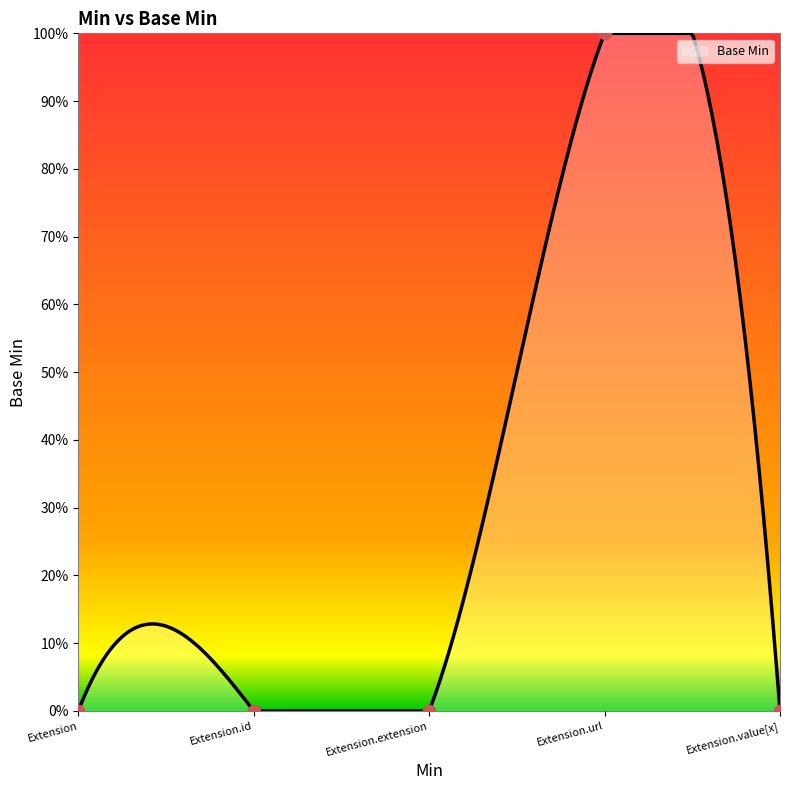

What is the change in value from Extension.extension to Extension.url?

+1